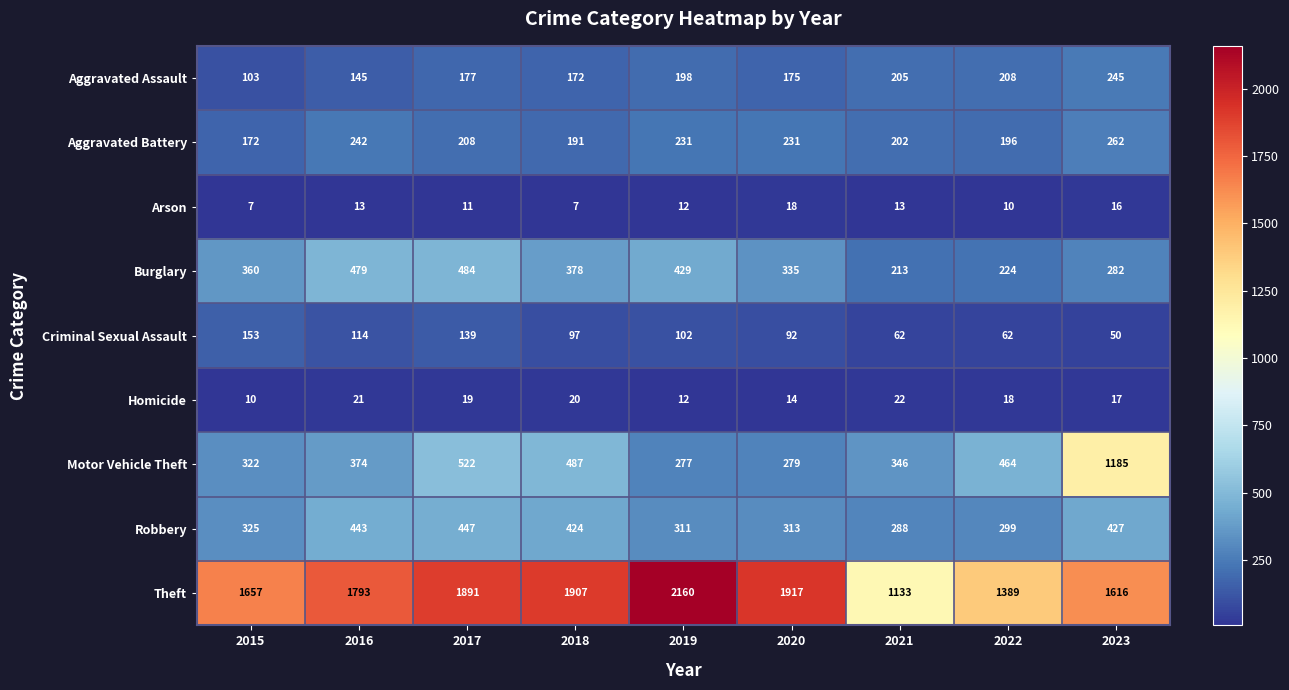

What is the average value of the Robbery series?

364